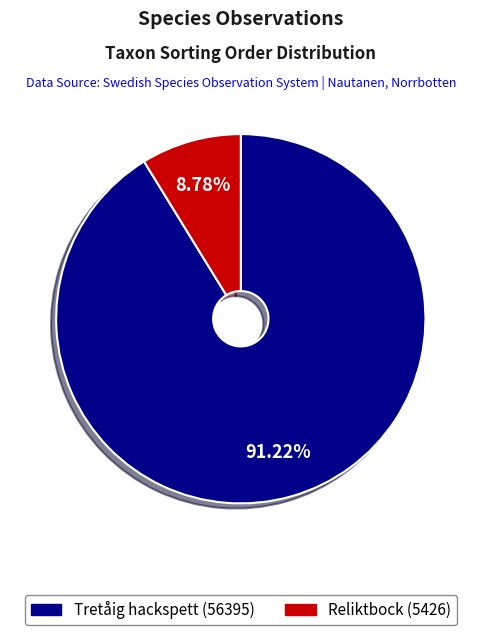

Is there any slice that represents more than half of the pie?

Yes